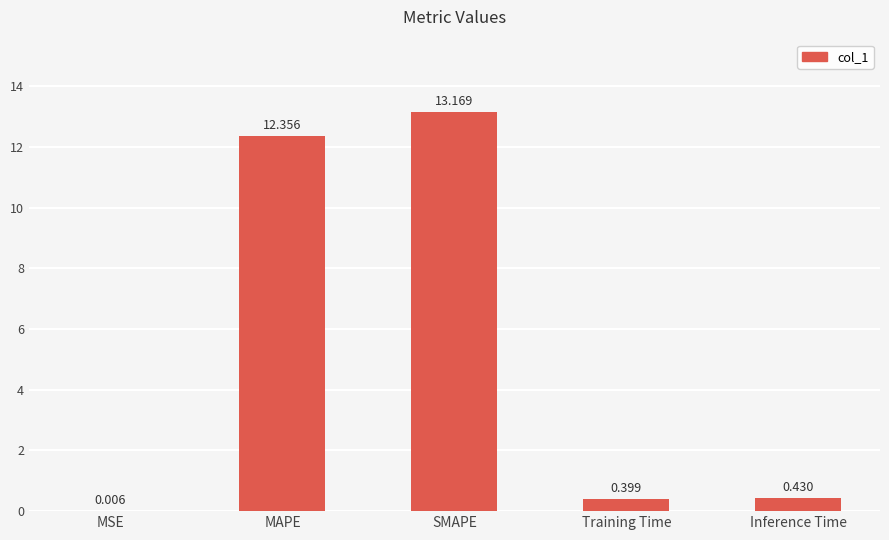

At which label is the value closest to 6?

Inference Time